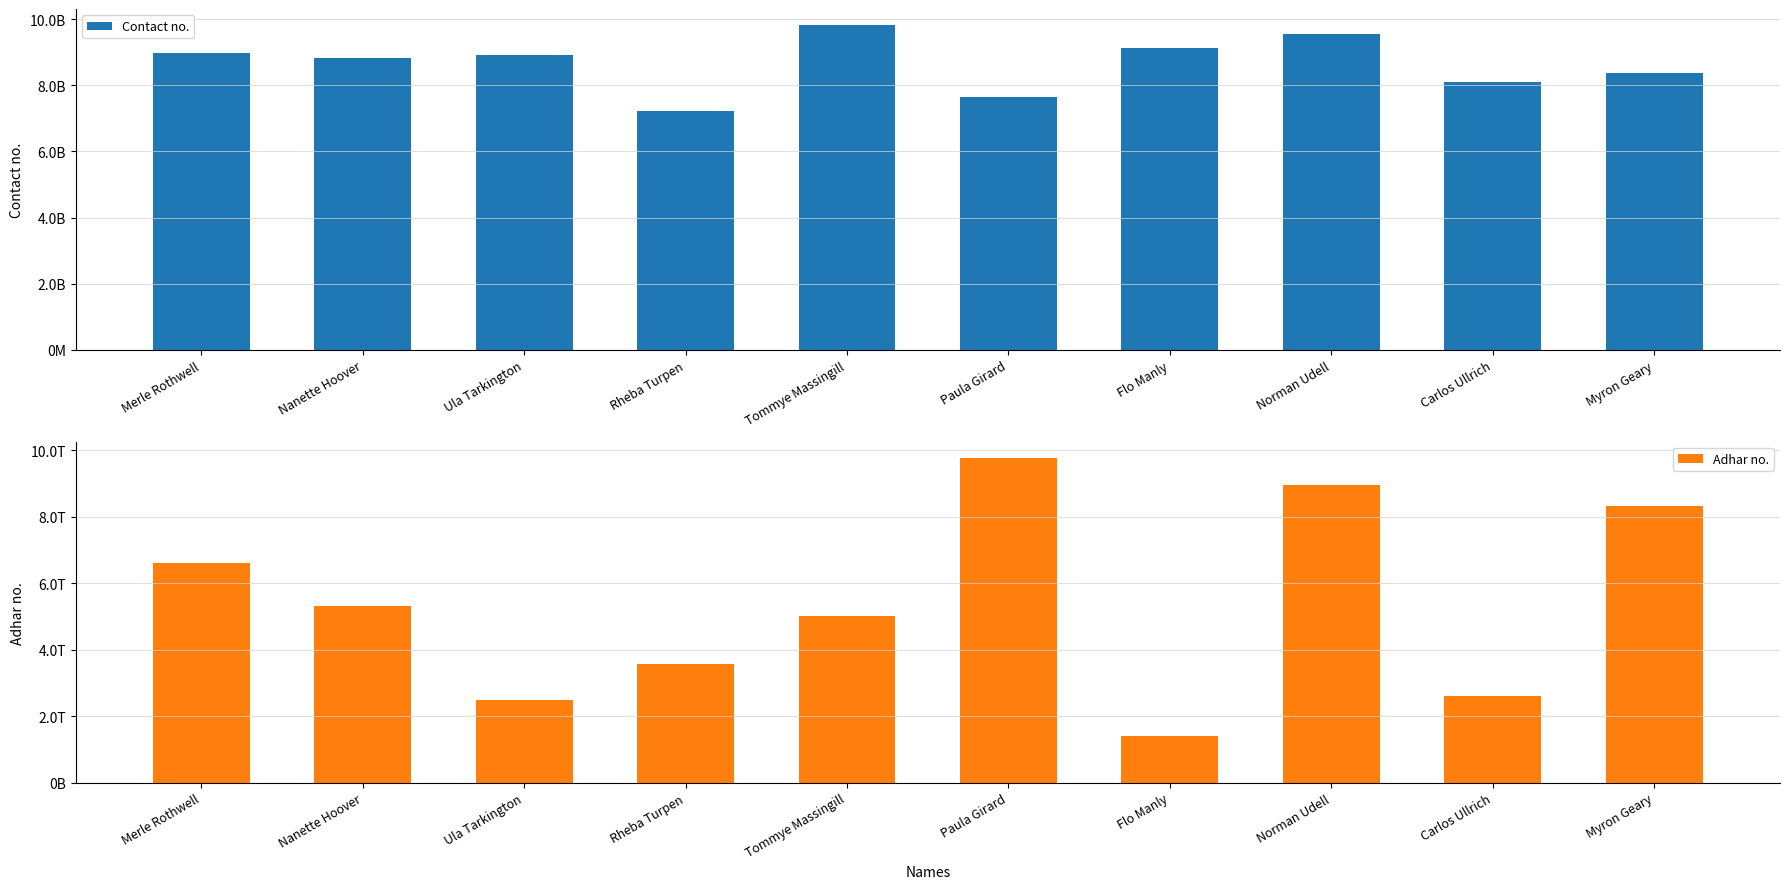

How many data points does each series have?

10